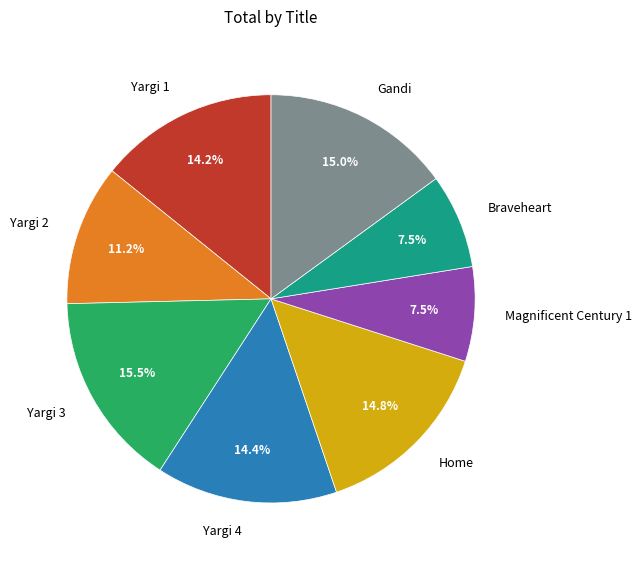

Count the number of slices in the pie.

8